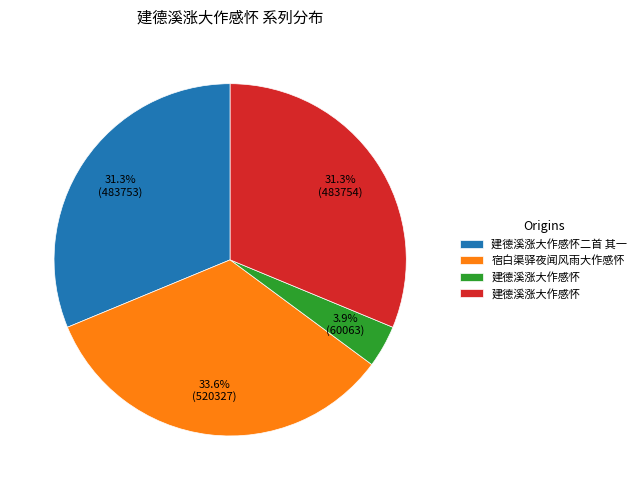

To the nearest percent, what is the average slice percentage?

25%